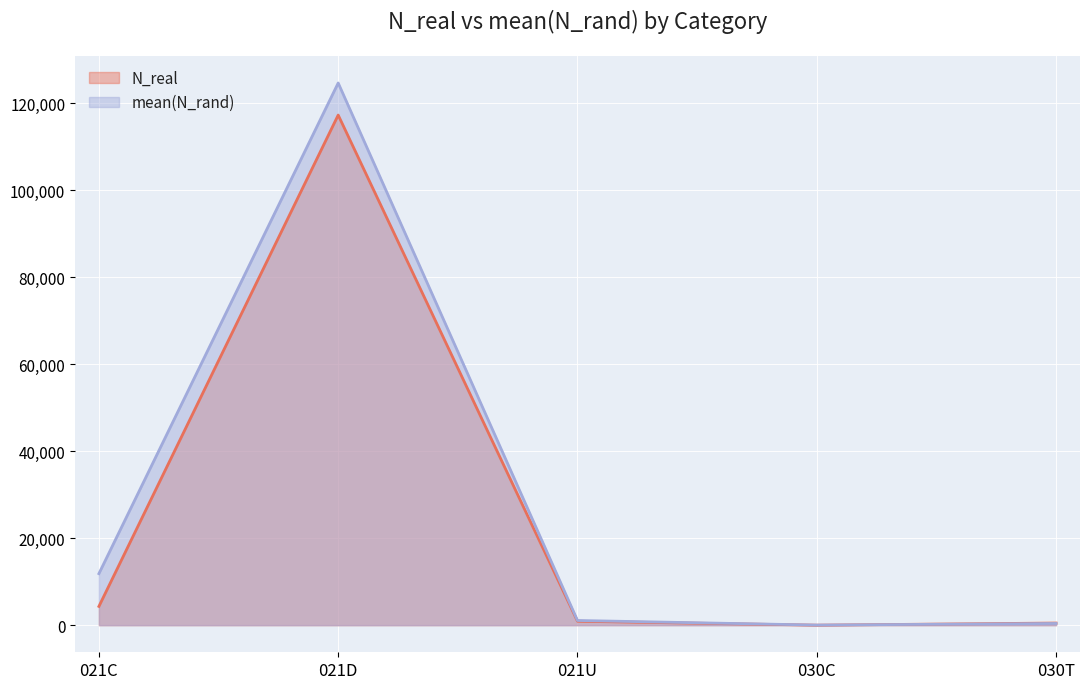

The mean(N_rand) series shows 11839.5 at 021C. True or false?

True